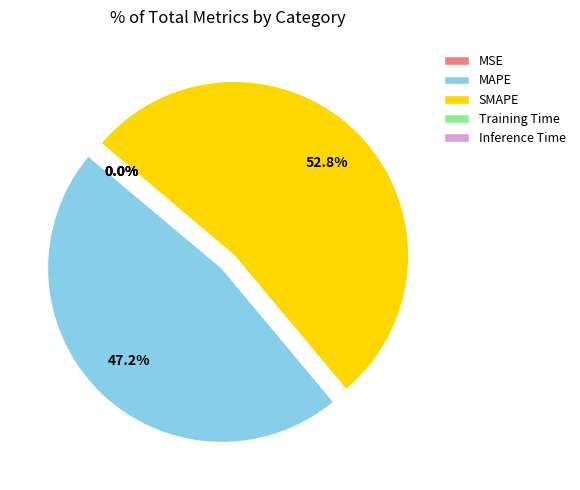

Do MAPE and SMAPE together represent more than half of the pie?

Yes